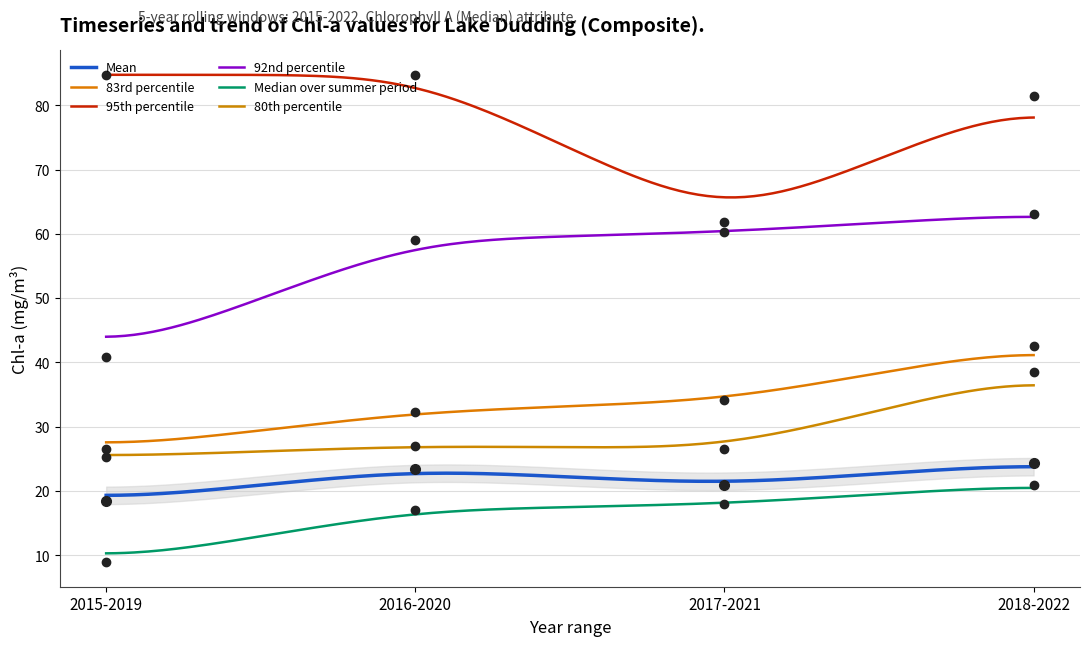

At which category is the sum across all series the highest?

2018-2022